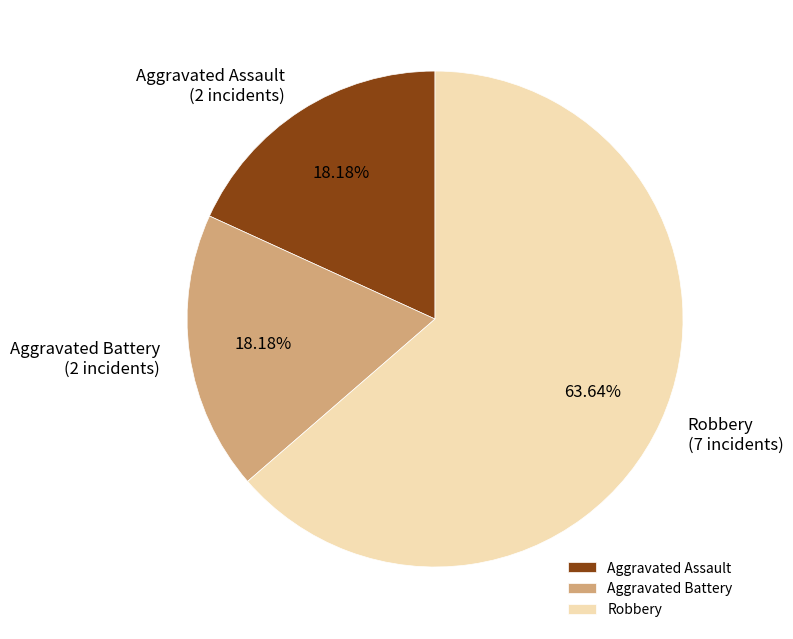

Which category has the biggest portion of the pie?

Robbery